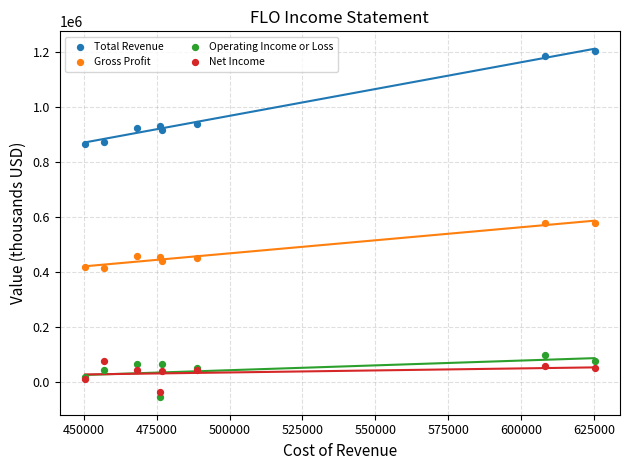

Which series has the largest Y range (max minus min)?

Total Revenue